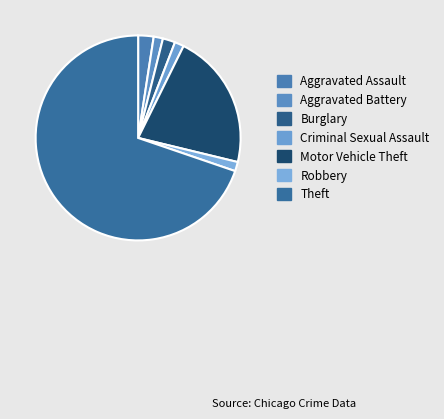

How many segments does this pie chart have?

7